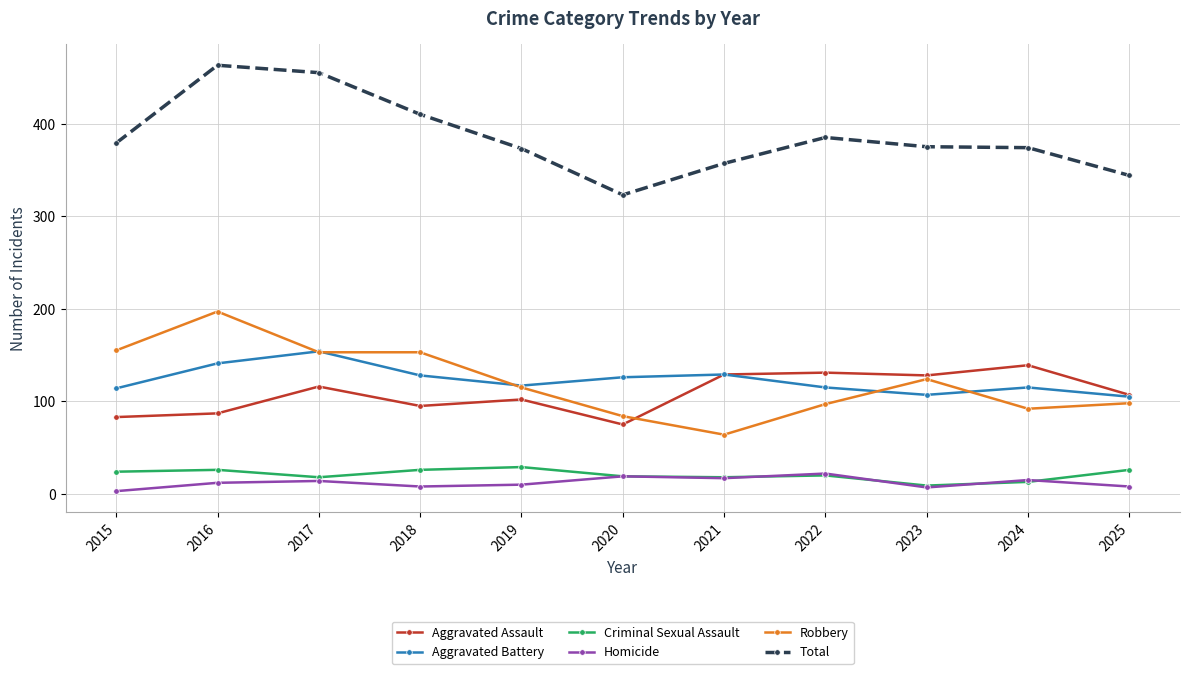

What is the difference between the highest and lowest values at 2015?

376